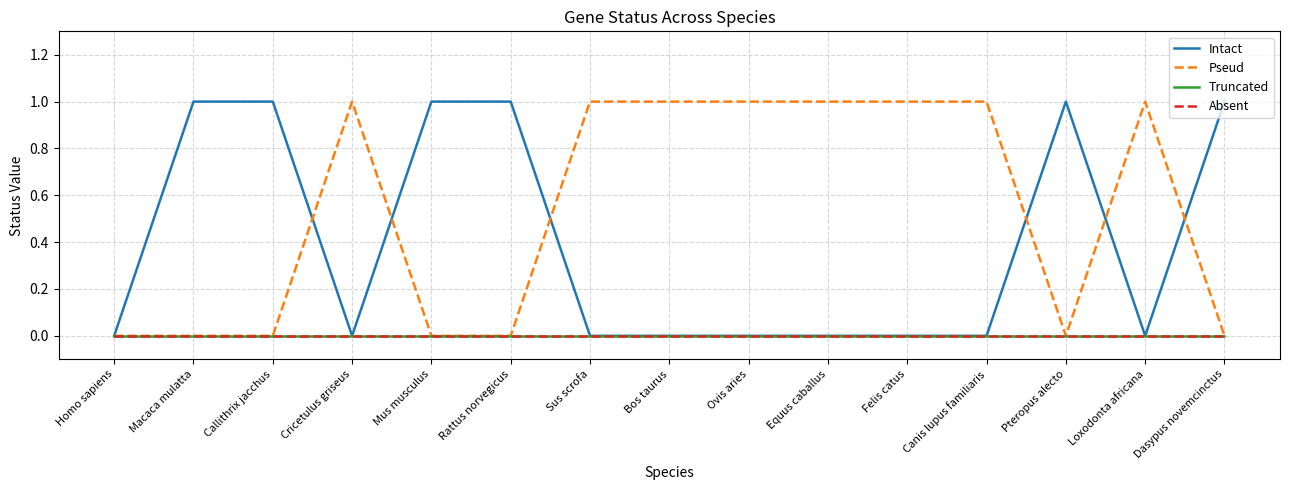

The value of Absent at Homo sapiens is 0. True or false?

True